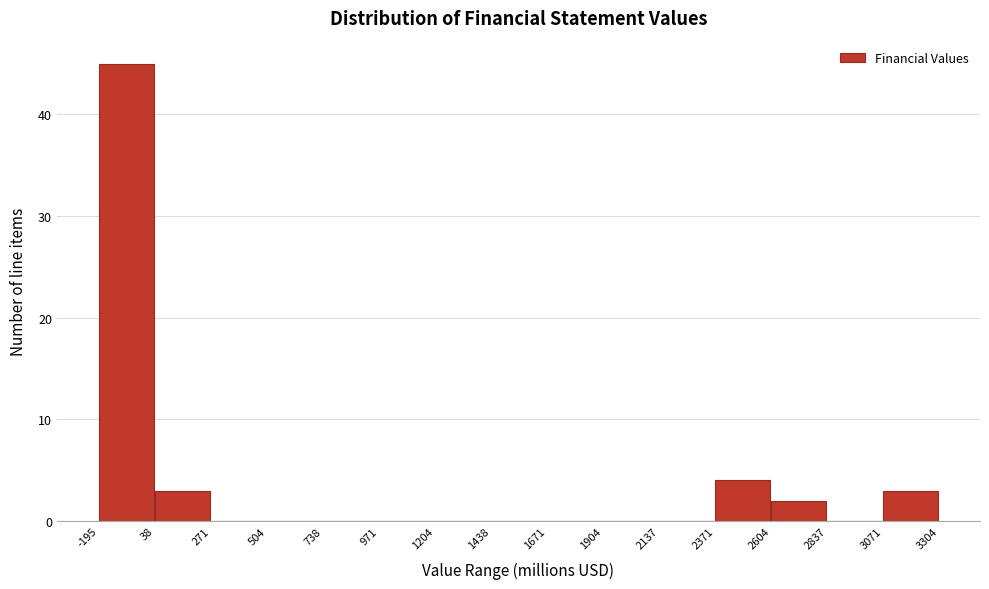

Reading left to right, list every bar in this chart as the range it spans on the x-axis followed by its height. The values are not printed on the chart, so give them approximately, as read against the axis.

-195 to 38: 45
38 to 271: 3
271 to 504: 0
504 to 738: 0
738 to 971: 0
971 to 1204: 0
1204 to 1438: 0
1438 to 1671: 0
1671 to 1904: 0
1904 to 2137: 0
2137 to 2371: 0
2371 to 2604: 4
2604 to 2837: 2
2837 to 3071: 0
3071 to 3304: 3